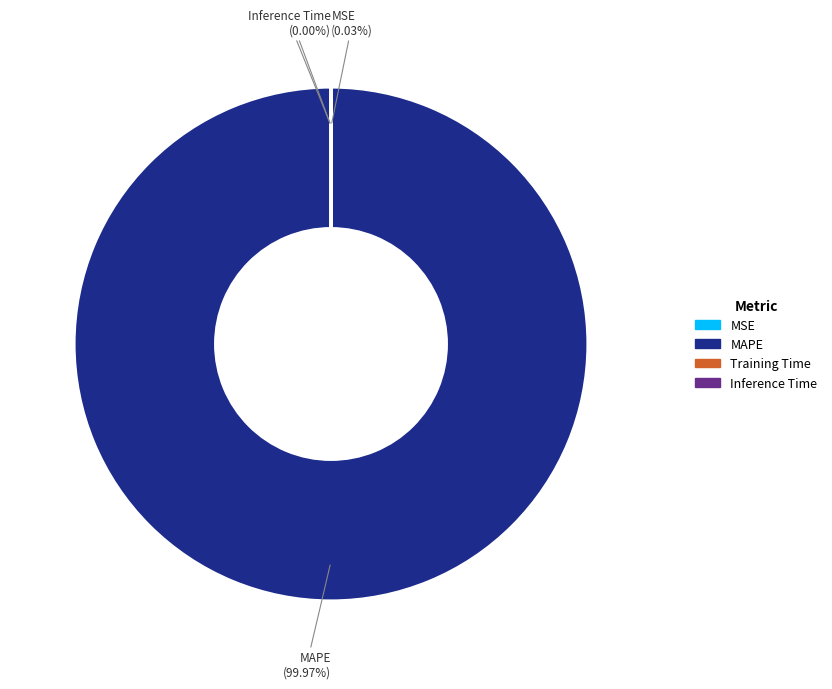

Is there any slice that represents more than half of the pie?

Yes